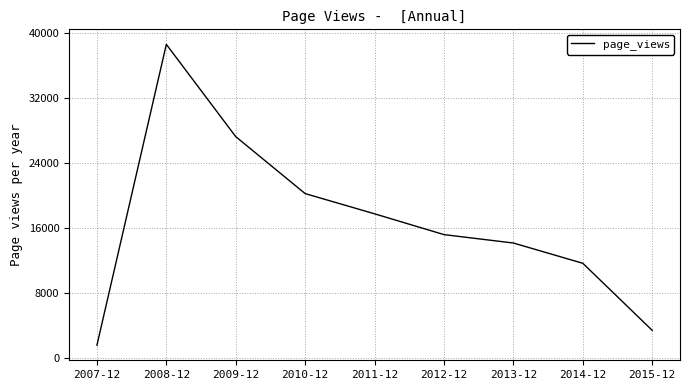

At which category does the chart reach its peak across all series?

2008-12